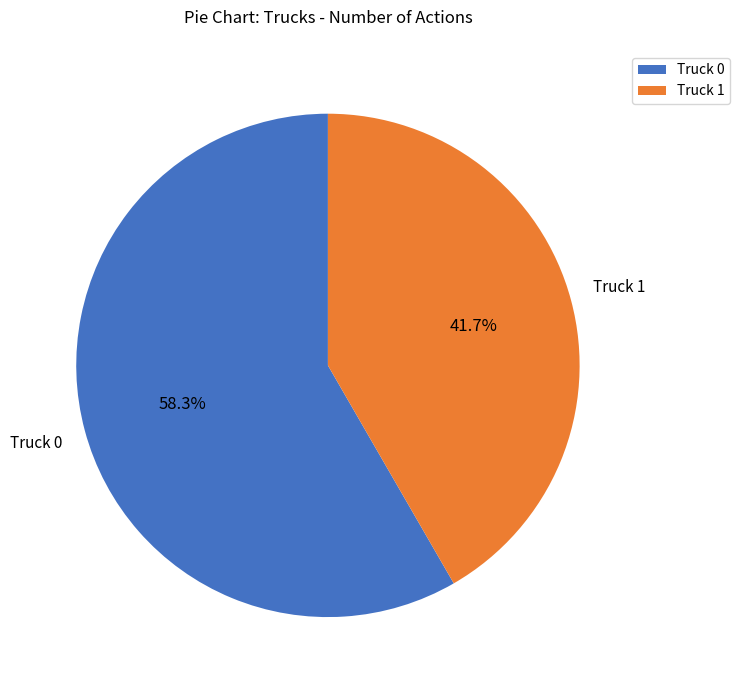

To the nearest percent, what is the difference between the largest and smallest slice percentages?

17%